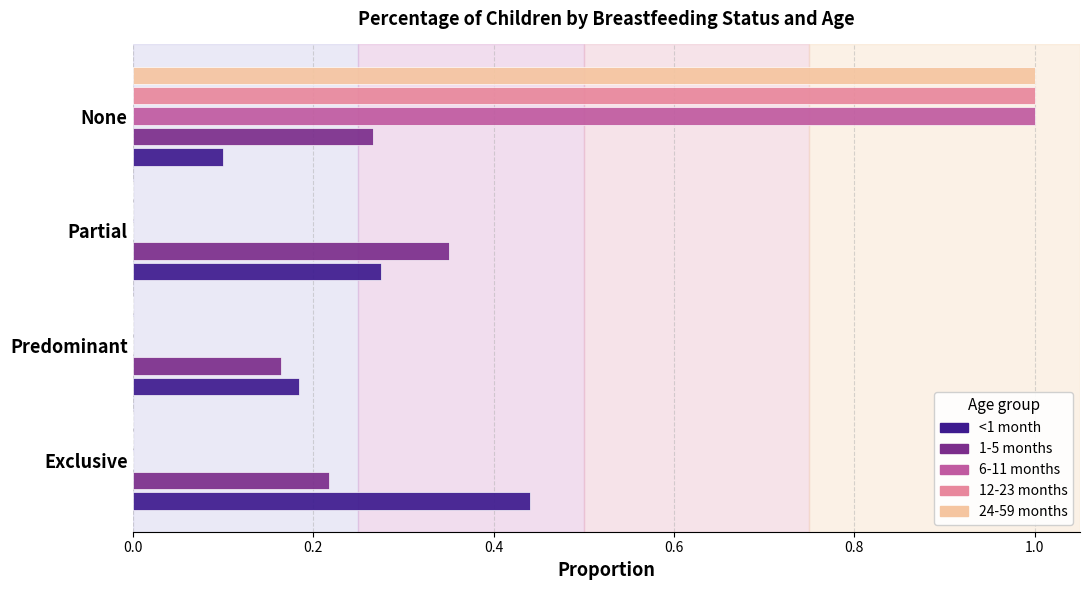

What is the total value across all series at Partial?

0.6